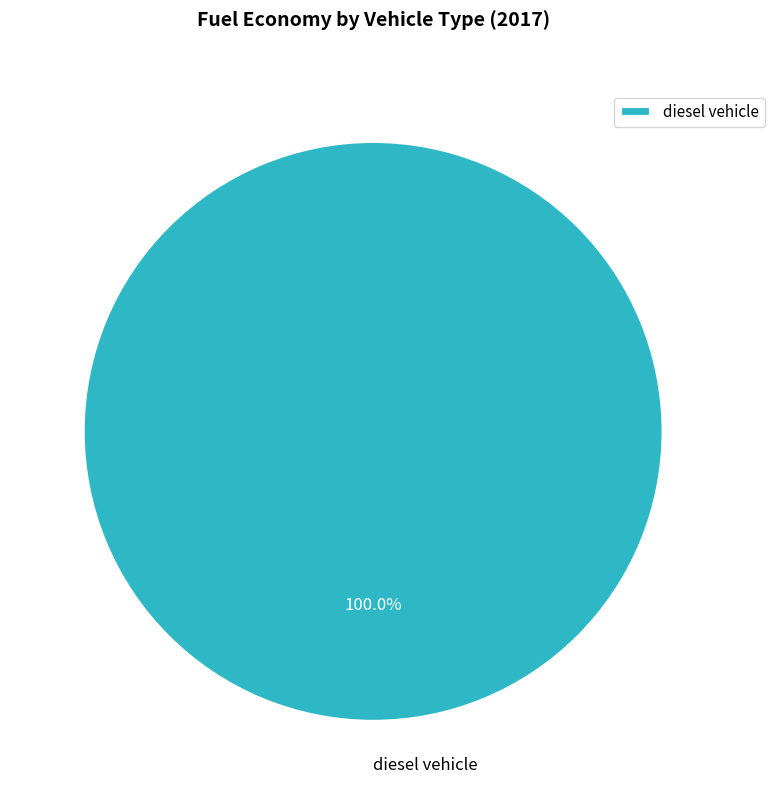

What is the majority slice?

diesel vehicle